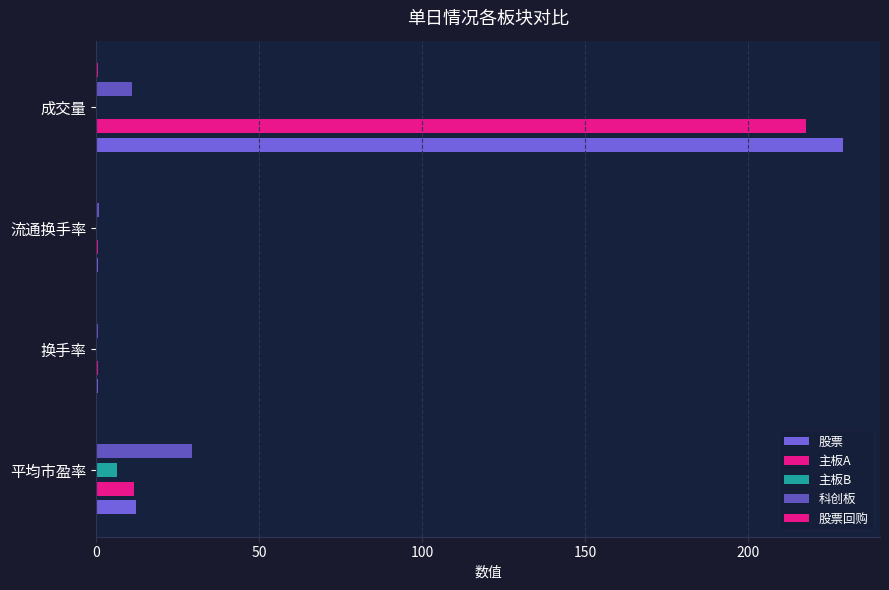

What is the sum of all 主板A values?

230.3